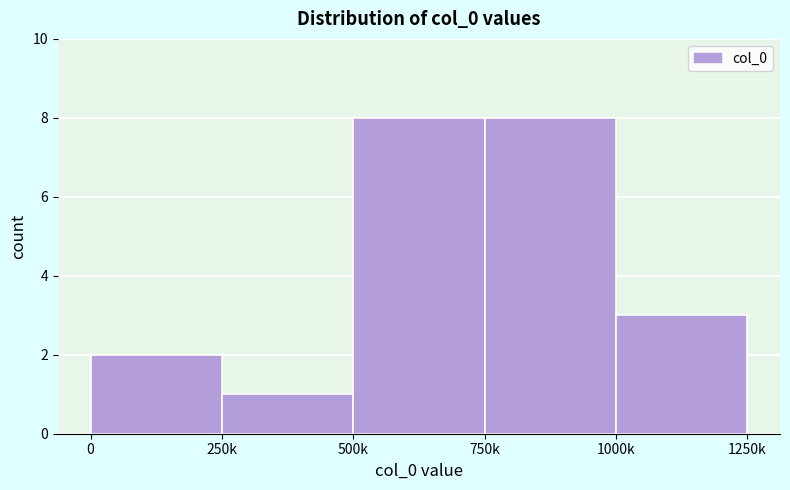

Reading right to left, list all the values displayed in this chart.

1000k=3	750k=8	500k=8	250k=1	0=2